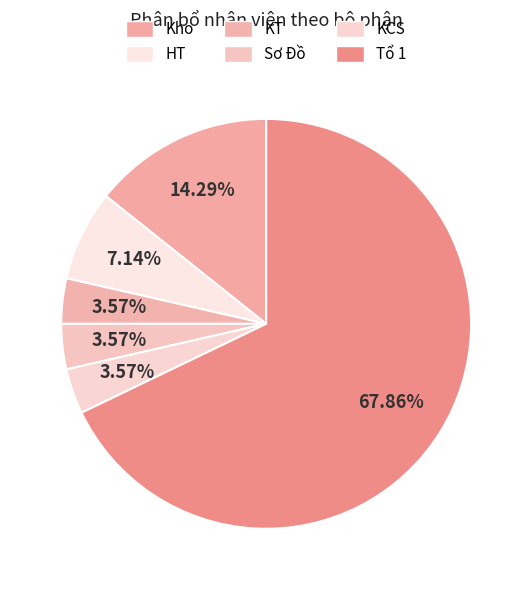

How many segments does this pie chart have?

6